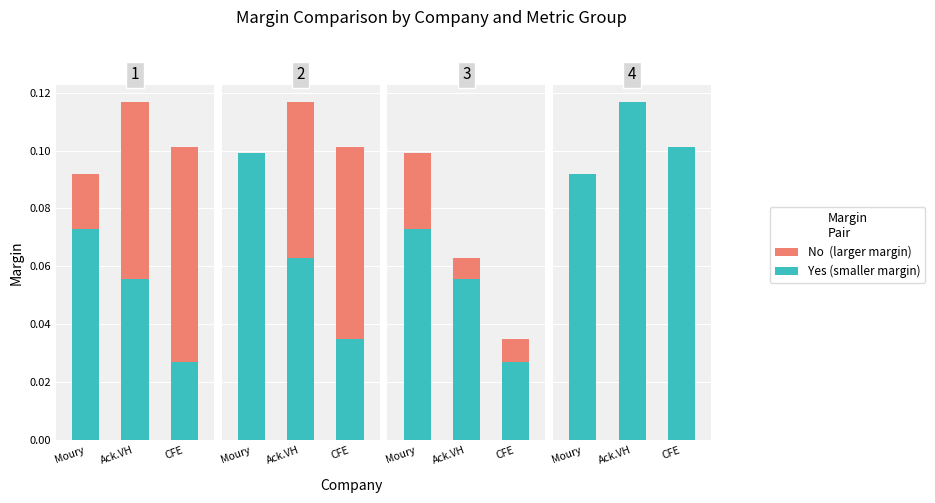

What value does the No series have at CFE?

0.1